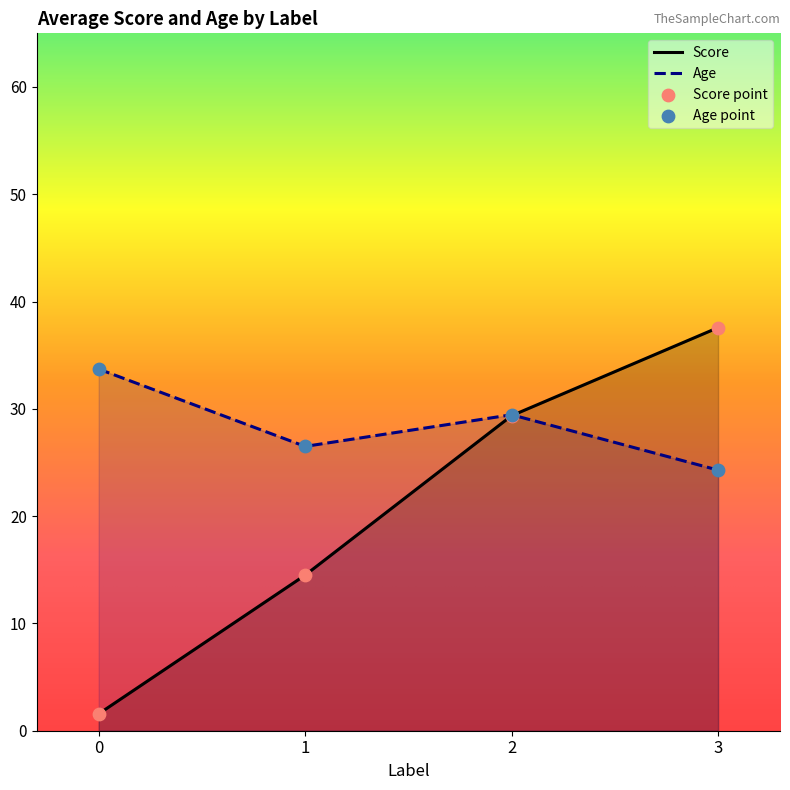

Between 0 and 3, which series saw the biggest shift?

Score